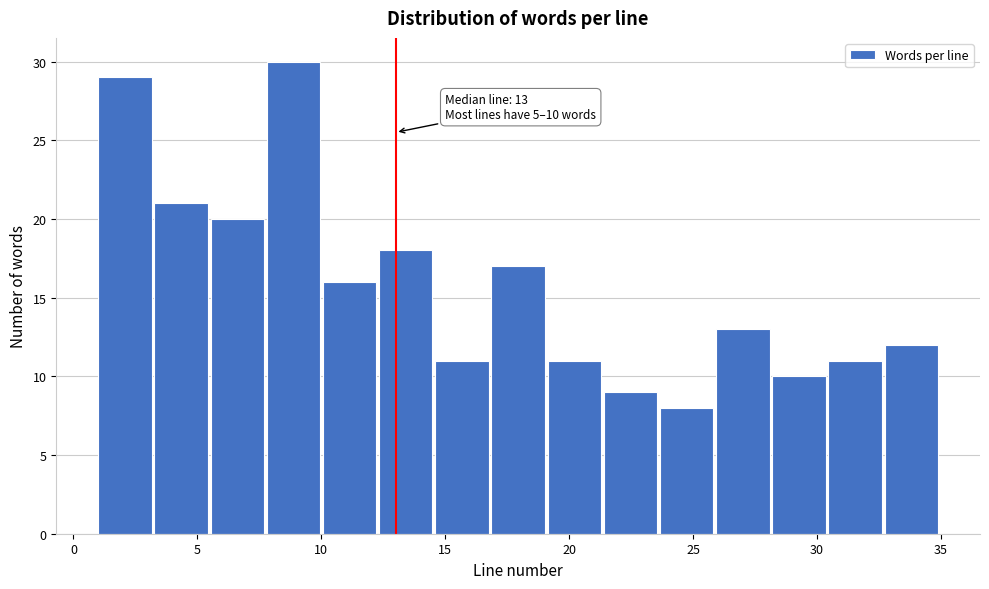

Which range on the x-axis has the tallest bar?

8.0 to 10.0